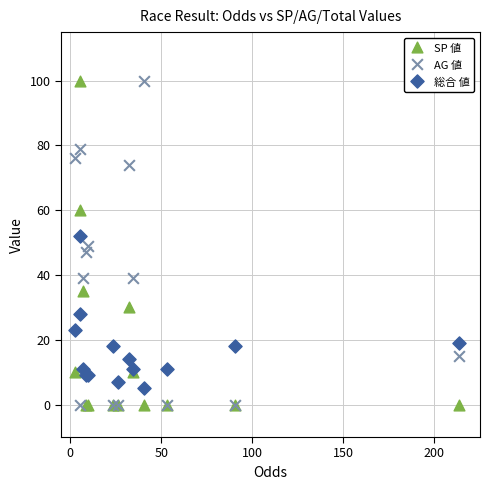

What are all the series names shown in the legend?

SP 値, AG 値, 総合 値